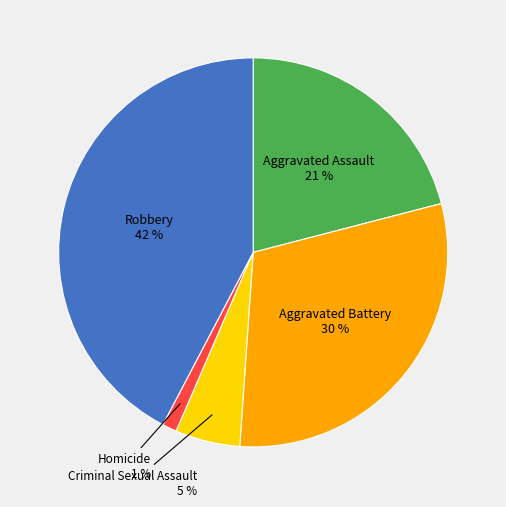

Does any single category account for the majority?

No